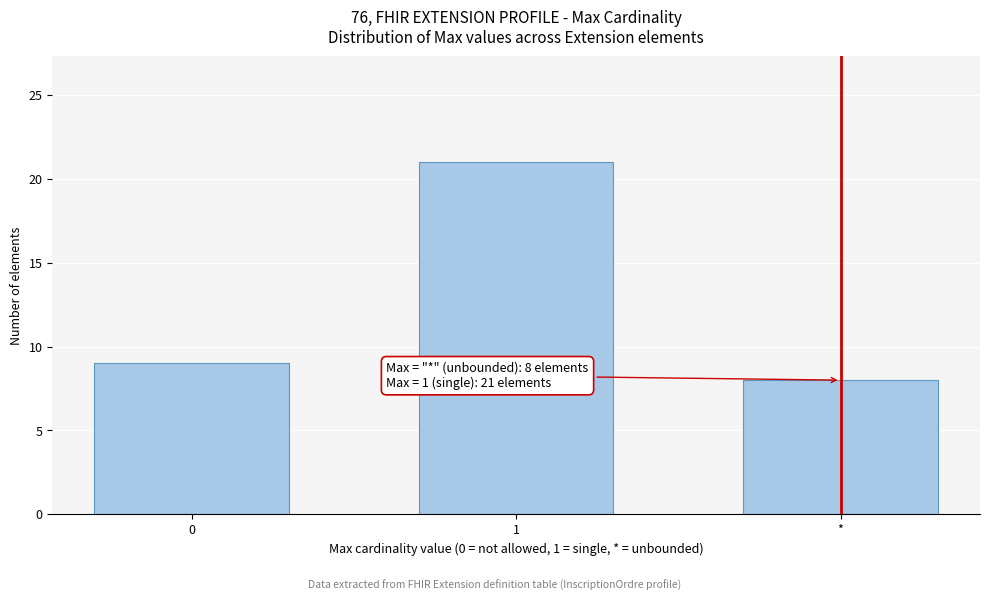

Reading right to left, what are all the values shown in this chart?

8	21	9